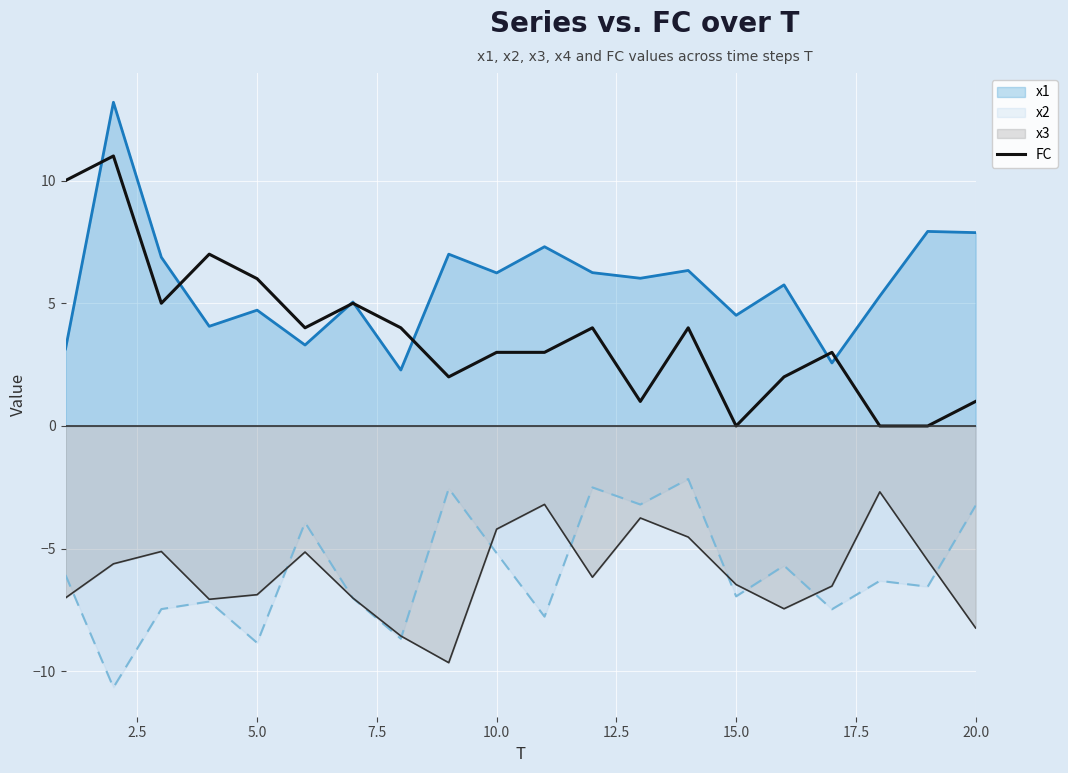

True or false: x2 and FC intersect in this chart.

False